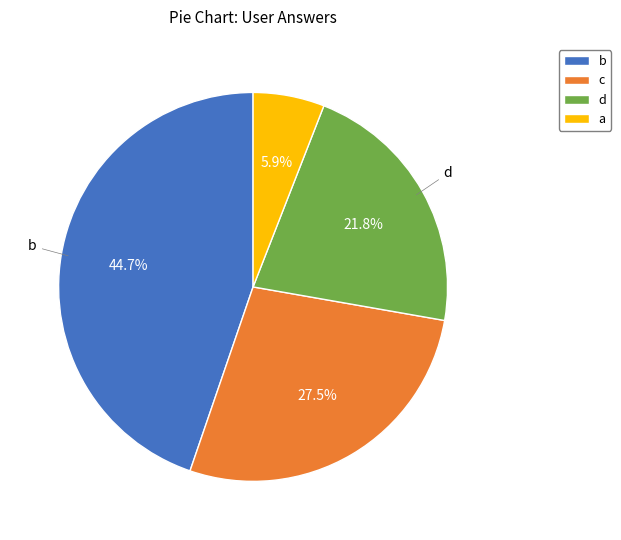

The d slice represents 22% of the pie. True or false?

True